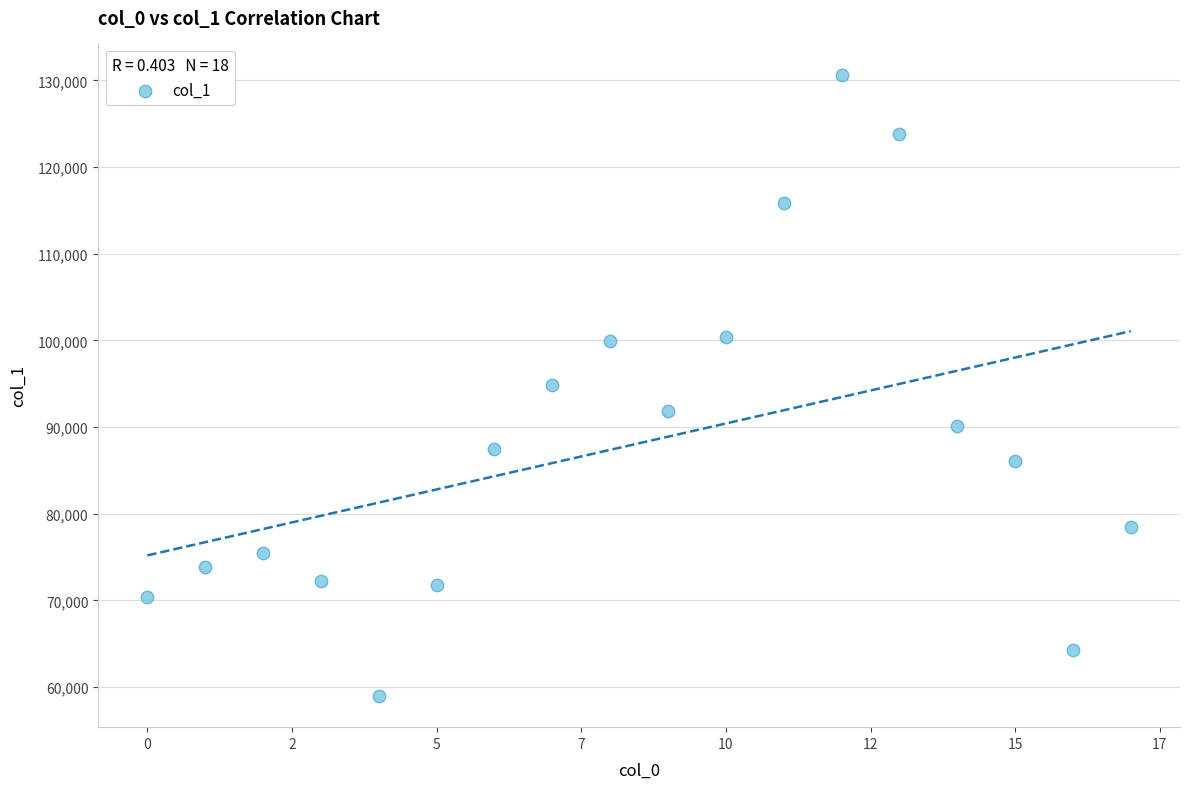

What is the range of Y values (max minus min)?

71715